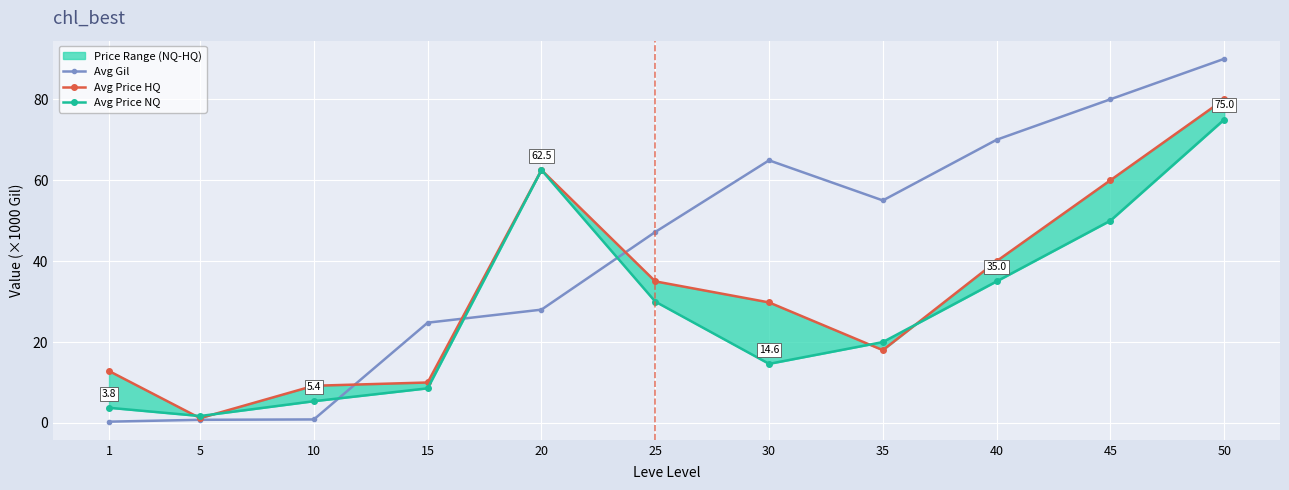

At which category does Avg Price HQ reach its first local valley?

5